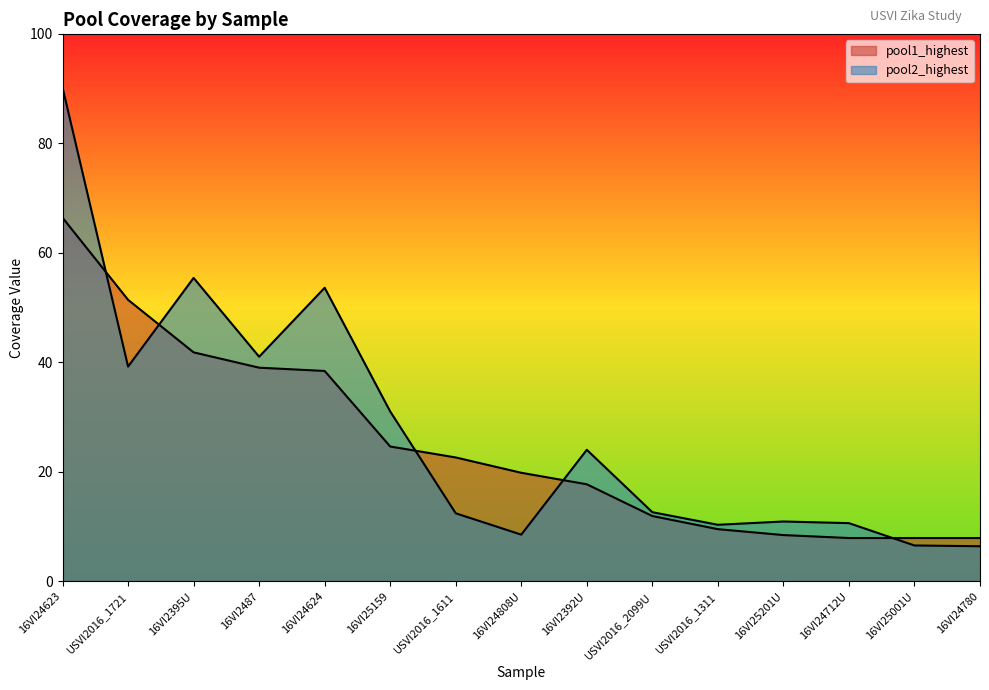

Reading left to right, extract all data points from this chart.

pool1_highest: 16VI24623=66.4	USVI2016_1721=51.4	16VI2395U=41.8	16VI2487=39.0	16VI24624=38.4	16VI25159=24.6	USVI2016_1611=22.6	16VI24808U=19.8	16VI2392U=17.7	USVI2016_2099U=11.9	USVI2016_1311=9.5	16VI25201U=8.4	16VI24712U=7.9	16VI25001U=7.9	16VI24780=7.9
pool2_highest: 16VI24623=90.2	USVI2016_1721=39.2	16VI2395U=55.4	16VI2487=41.0	16VI24624=53.6	16VI25159=31.0	USVI2016_1611=12.4	16VI24808U=8.5	16VI2392U=24.0	USVI2016_2099U=12.6	USVI2016_1311=10.3	16VI25201U=10.9	16VI24712U=10.6	16VI25001U=6.5	16VI24780=6.4